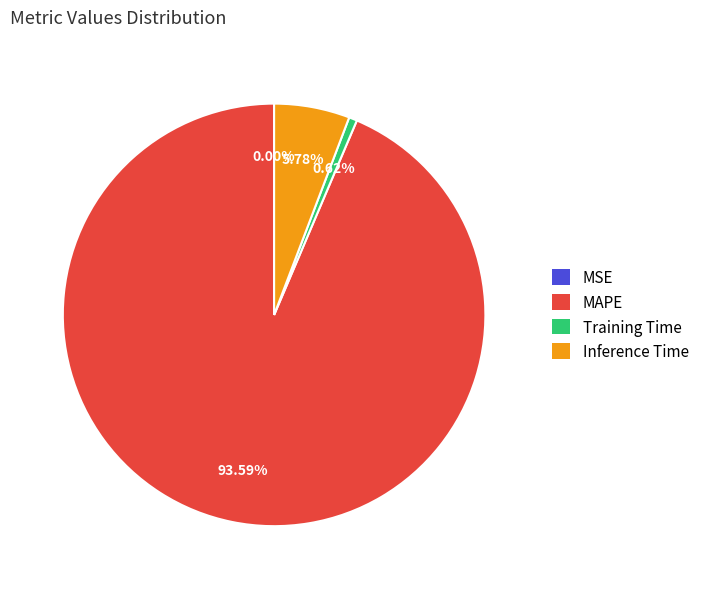

Which has a higher value, Training Time or Inference Time?

Inference Time